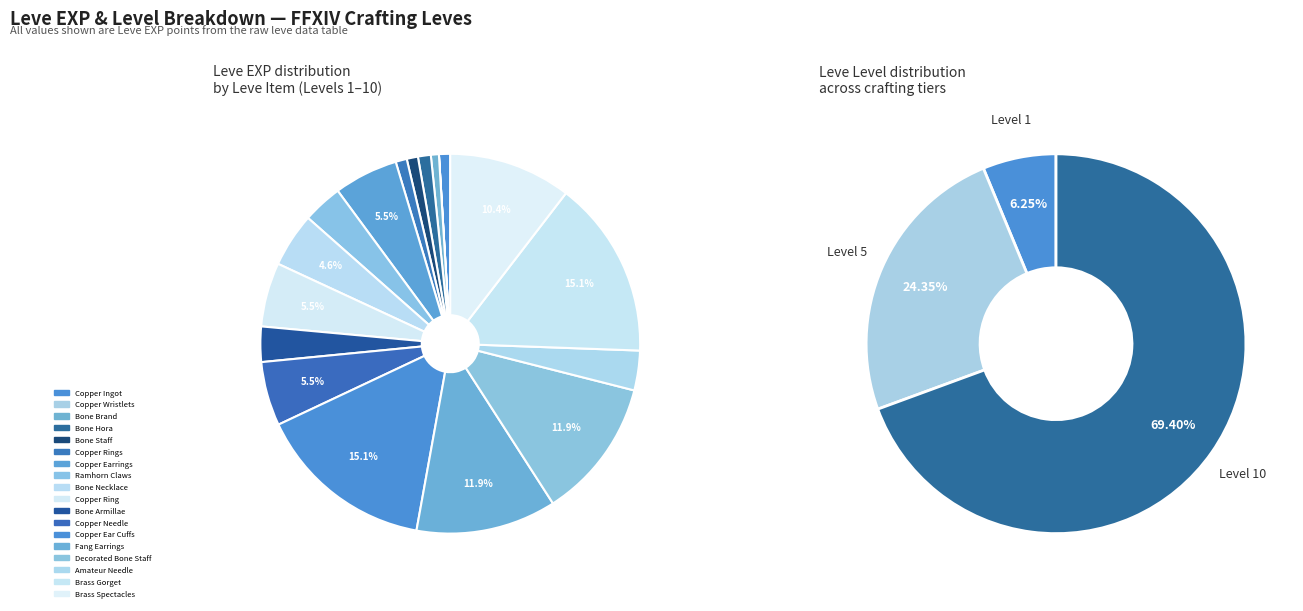

To the nearest percent, what is the difference between the largest and smallest slice percentages?

15%